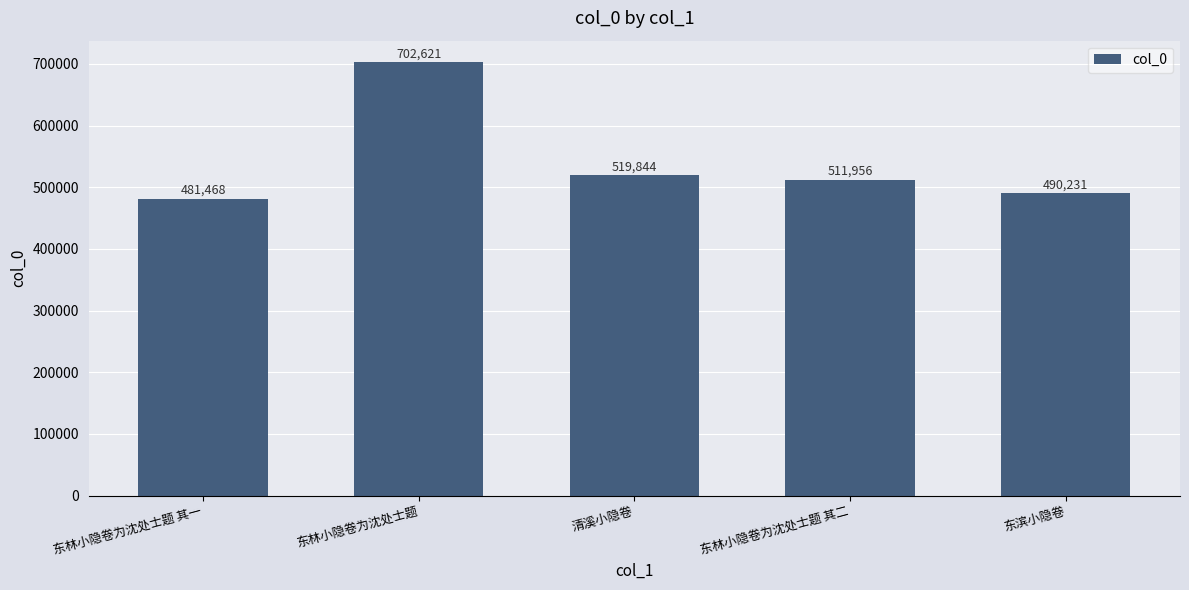

The value at 东滨小隐卷 is 490231. True or false?

True